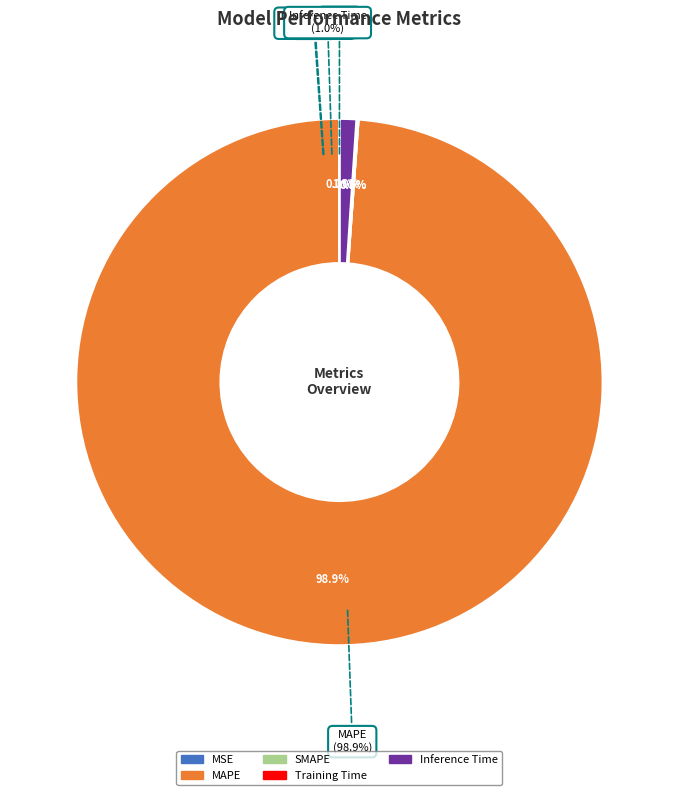

How many segments does this pie chart have?

5